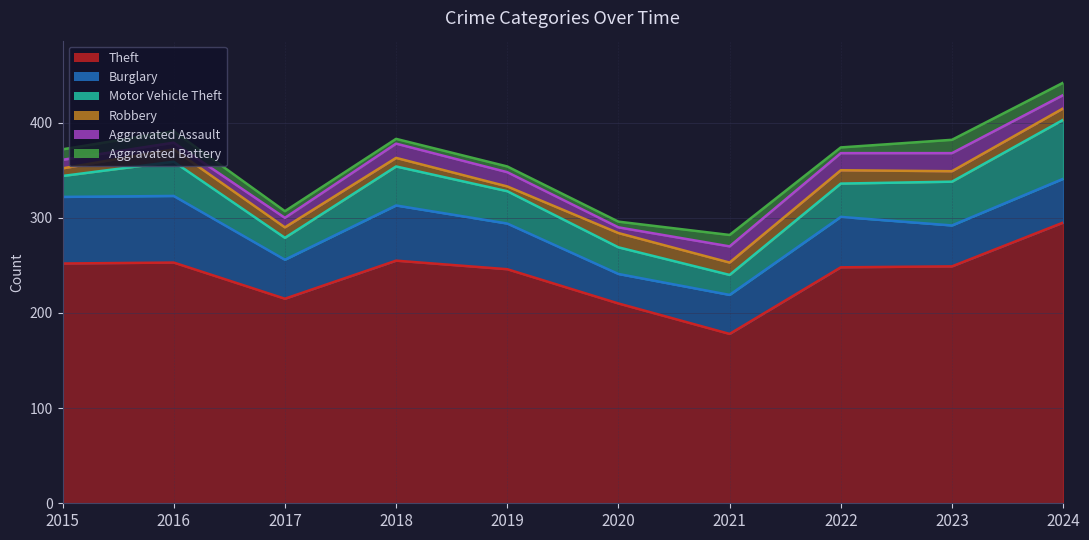

True or false: Aggravated Battery has a value of 11 at 2015.

True